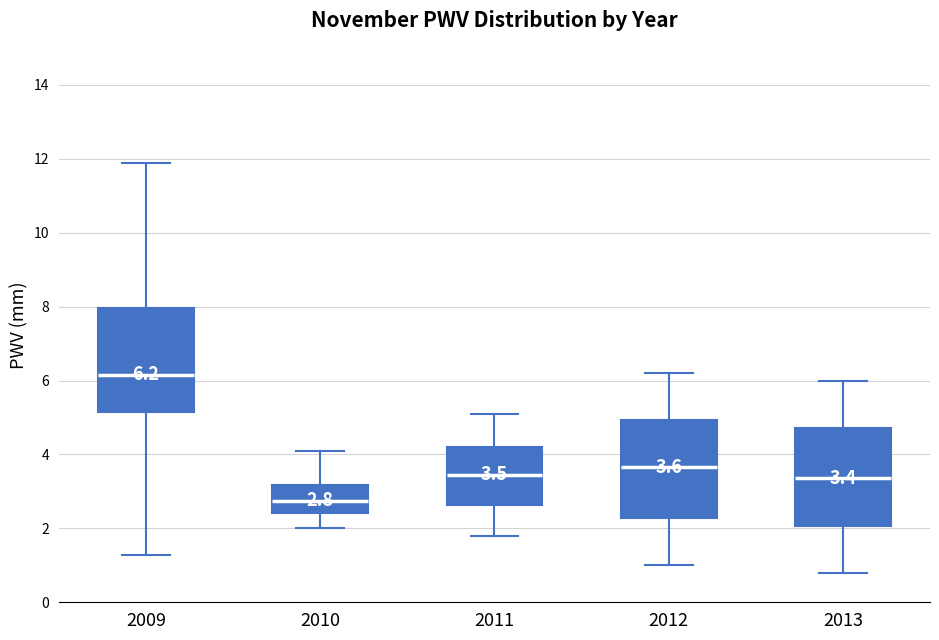

Which box has the lowest median line?

2010